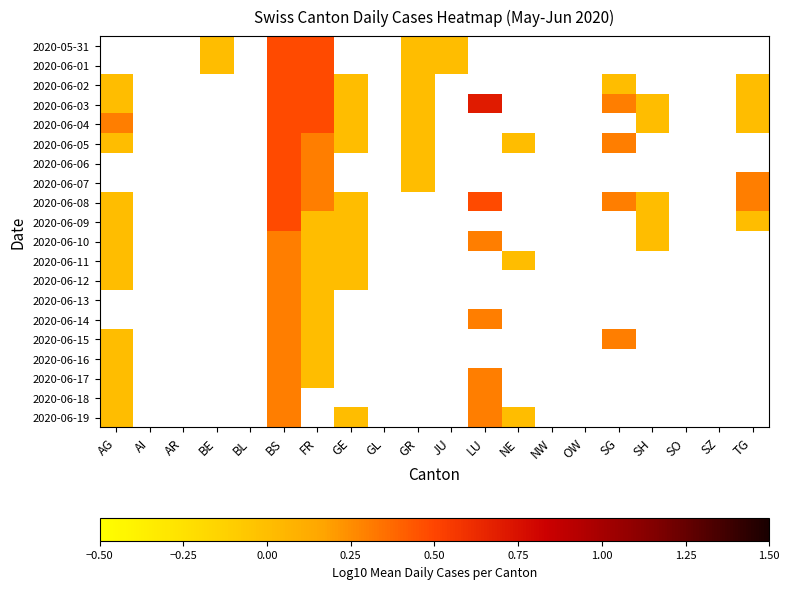

How many positive values does the 2020-06-01 series have?

2